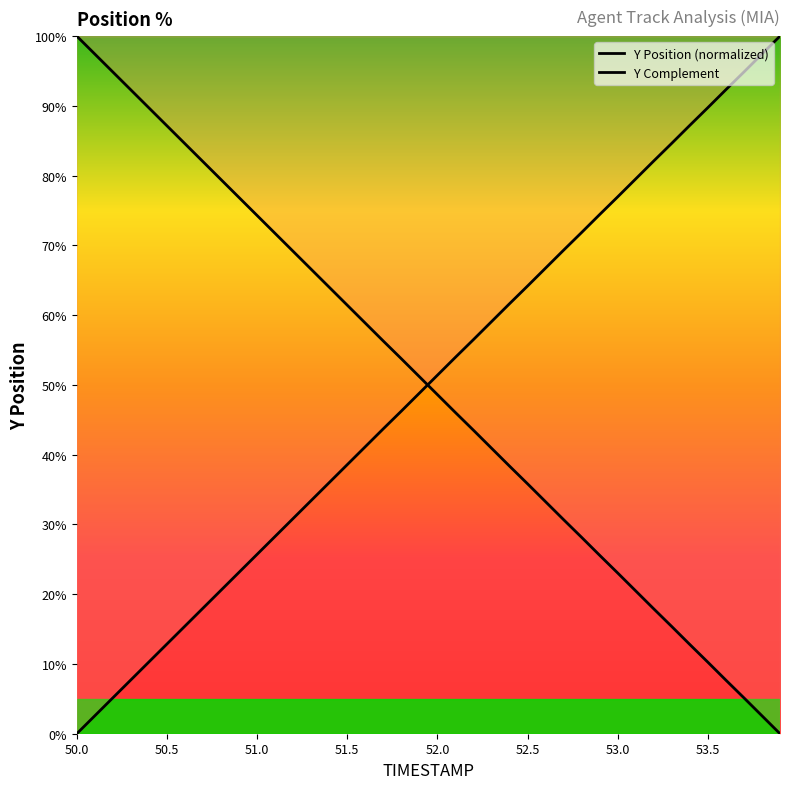

What is the greatest value displayed?

100.0